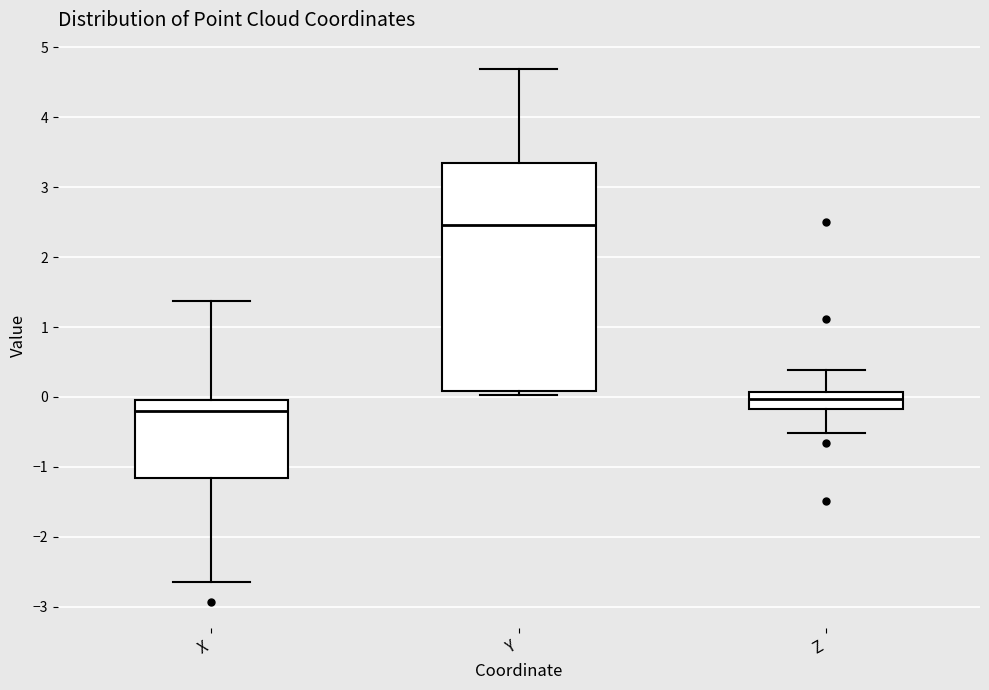

Comparing the boxes themselves (not the whiskers), which one is the tallest?

Y